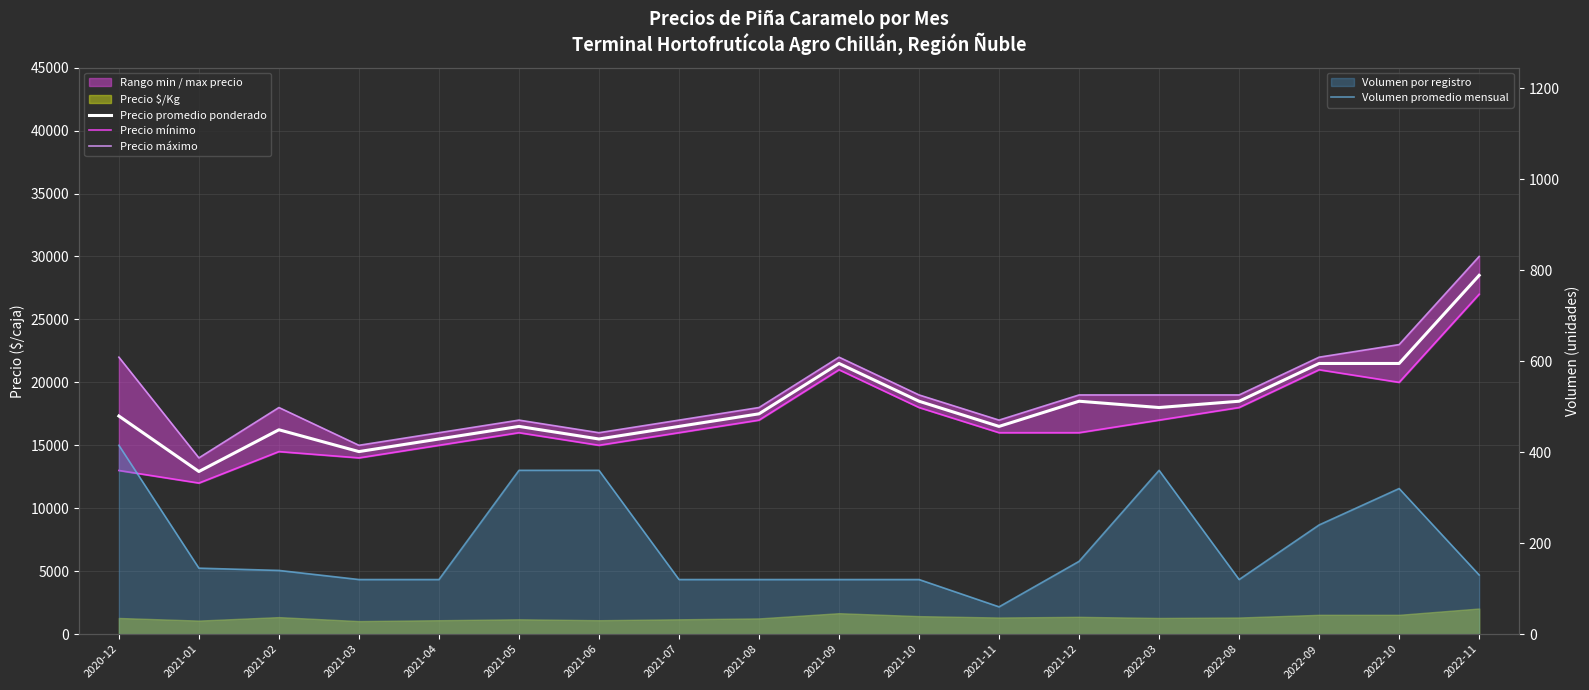

What is the label of the 10th point from the left?

2021-09